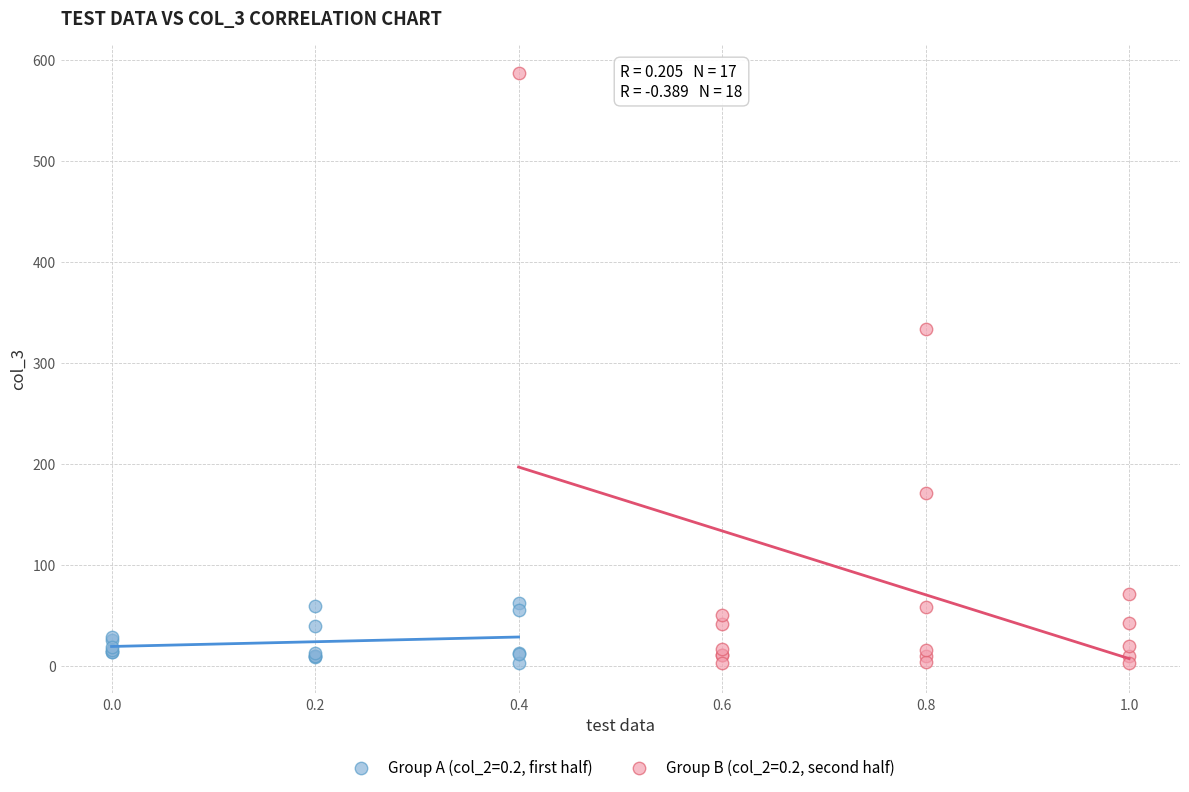

What are all the series names shown in the legend?

Group A (col_2=0.2, first half), Group B (col_2=0.2, second half)